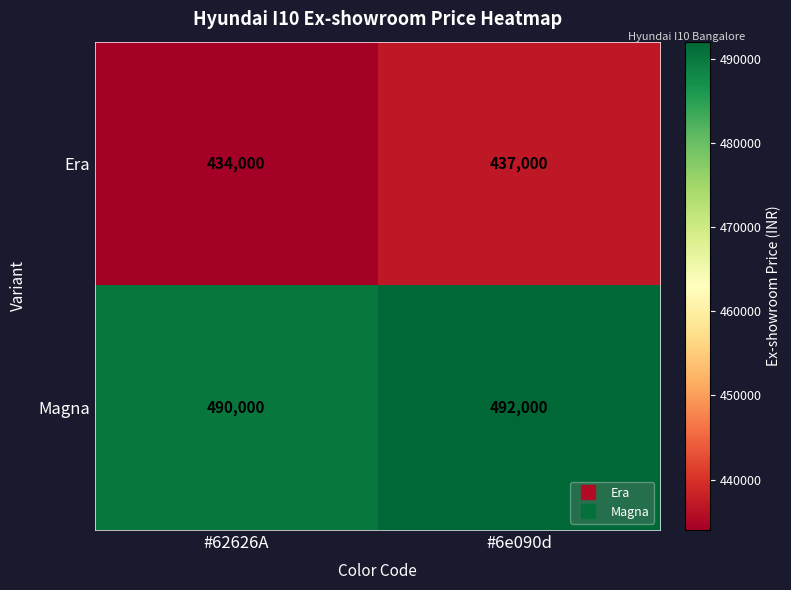

Rank the series by their average value, from highest to lowest.

Magna, Era